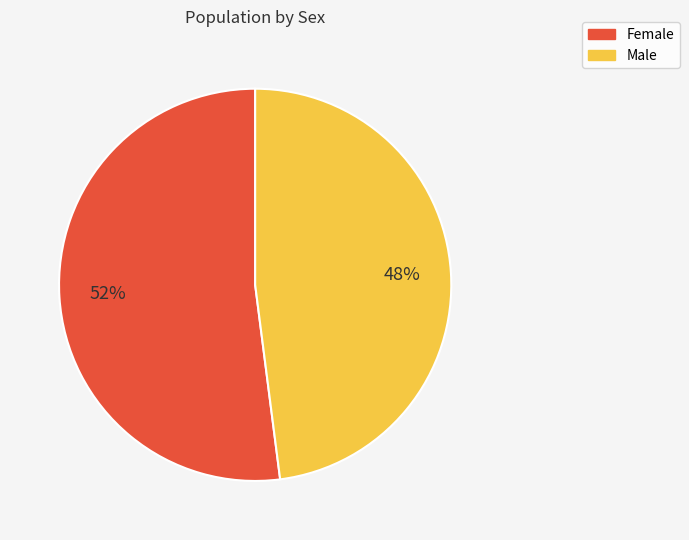

What is the majority slice?

Female